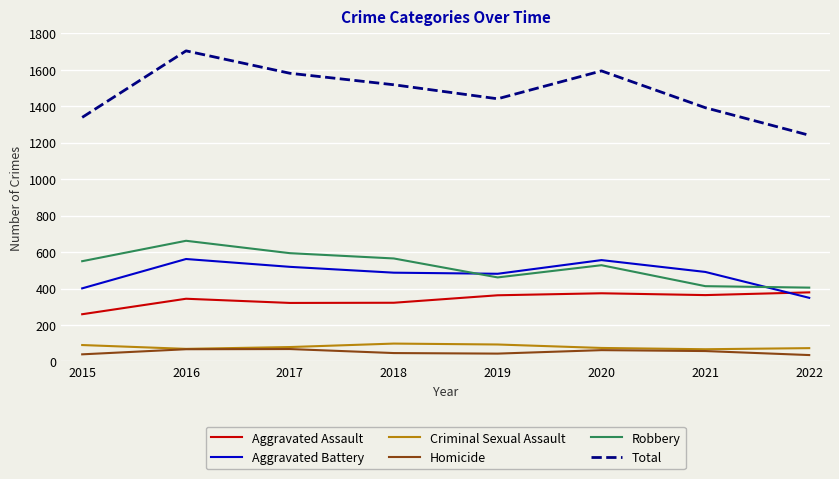

At 2019, list the series in order from largest to smallest.

Total, Aggravated Battery, Robbery, Aggravated Assault, Criminal Sexual Assault, Homicide